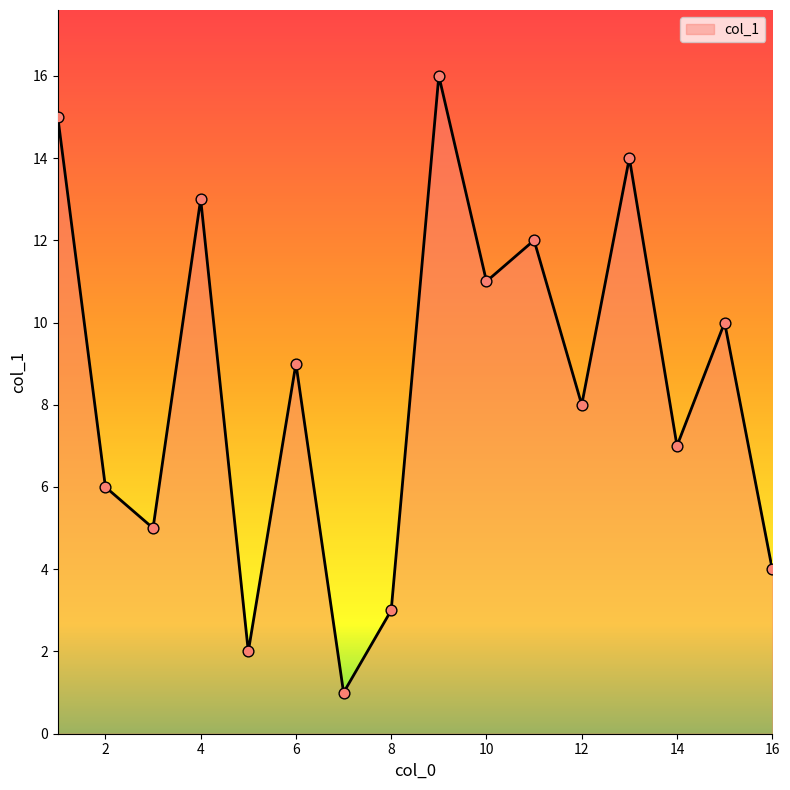

What is the maximum value shown in the chart?

16